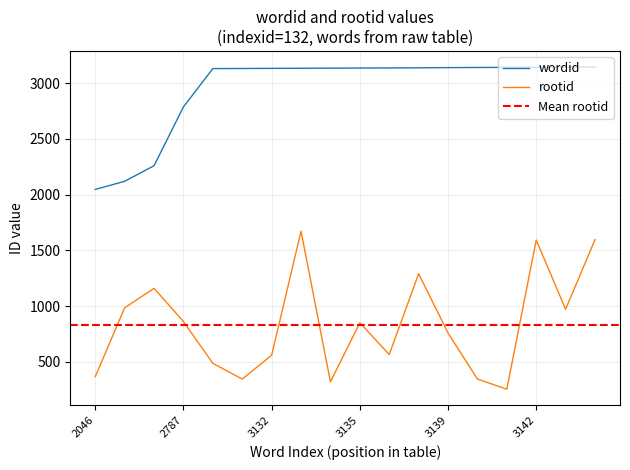

At which label does rootid first exceed 850?

2119